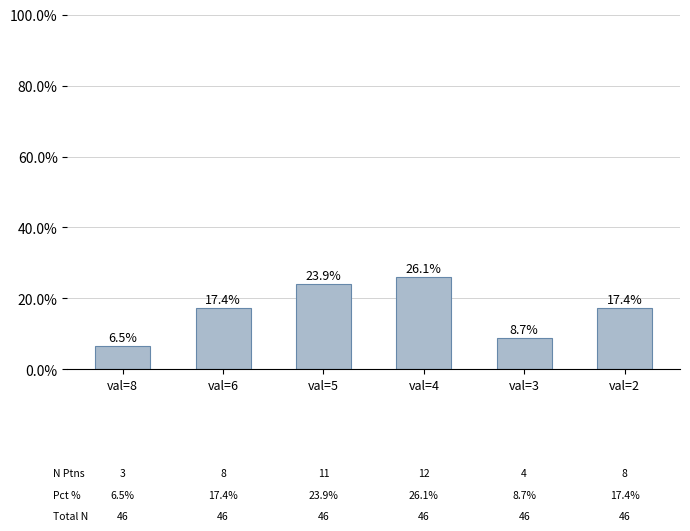

What is the ratio of the value at val=5 to the value at val=6?

1.4